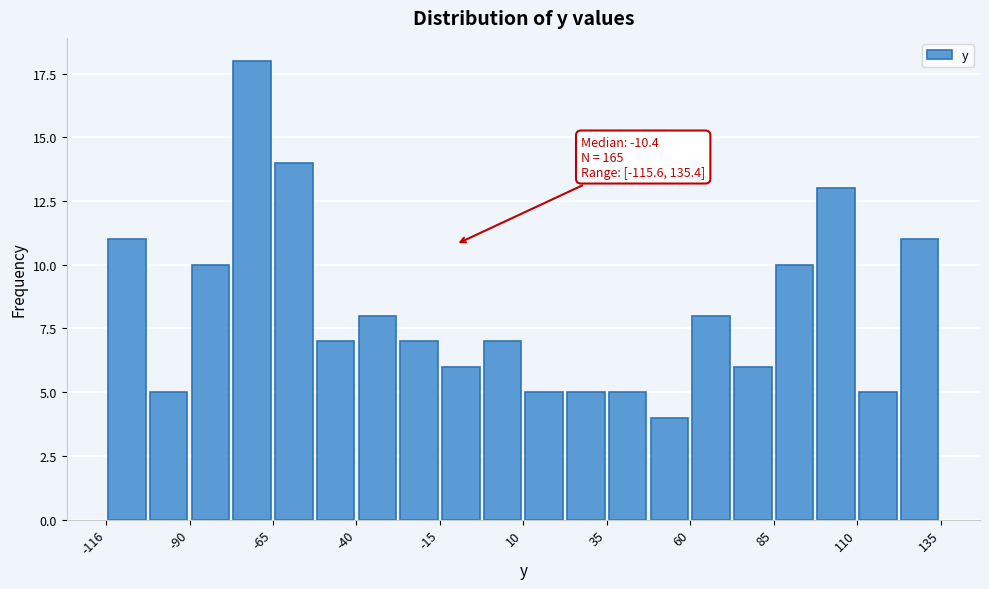

Read against the x-axis, roughly where is the centre of the tallest bar?

-70